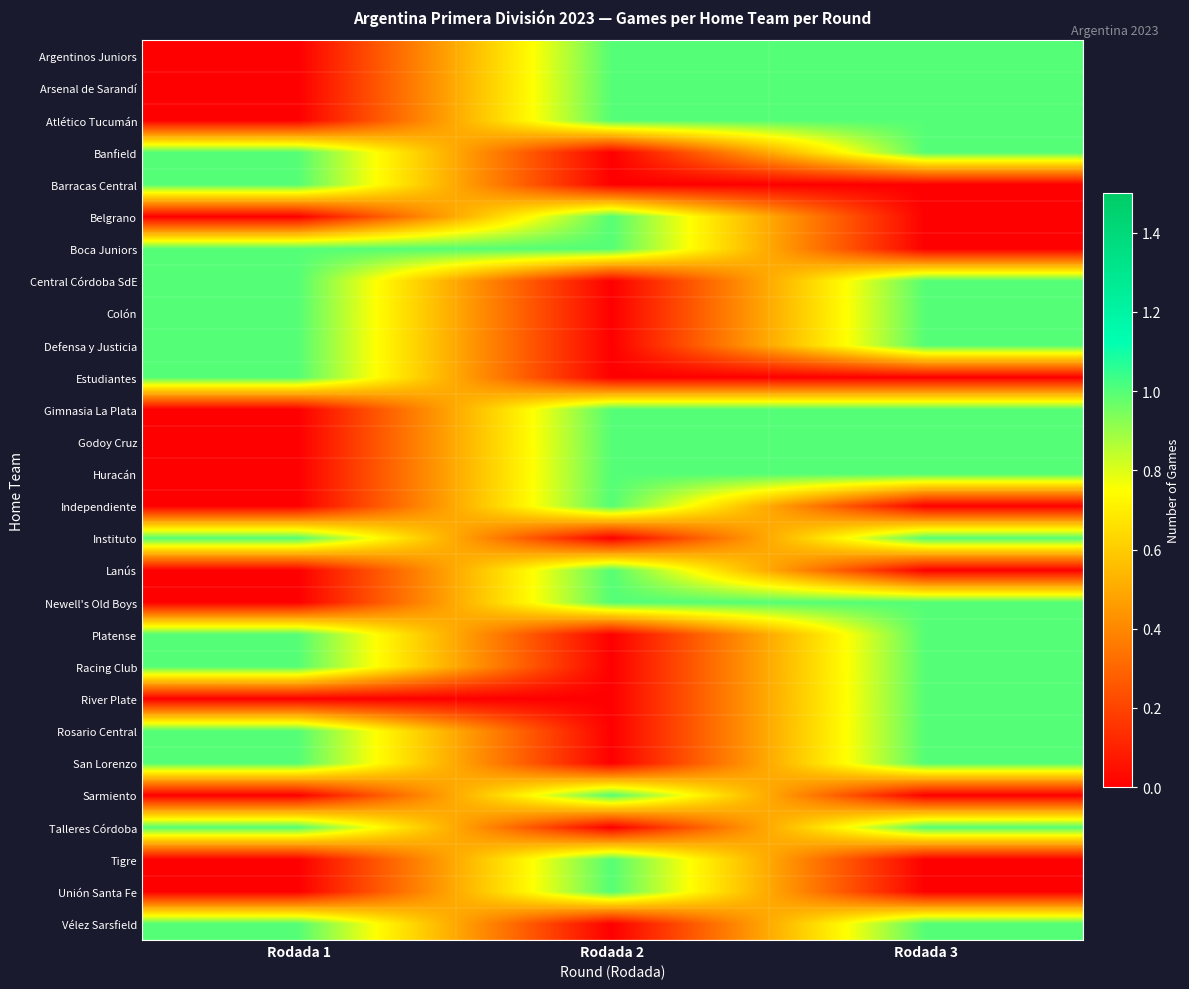

Between Rodada 1 and Rodada 3, which is larger?

Rodada 3